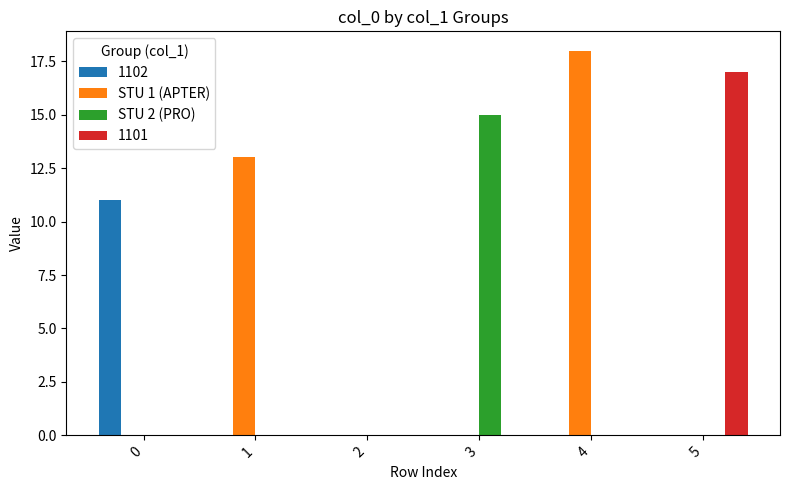

What is the total value across all series at 1?

13